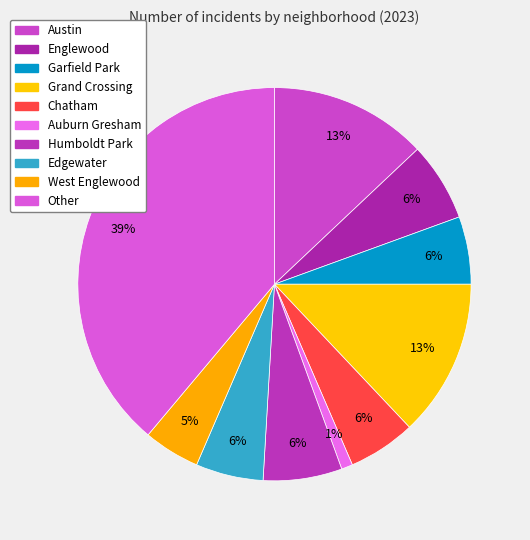

How many slices are in this pie chart?

10